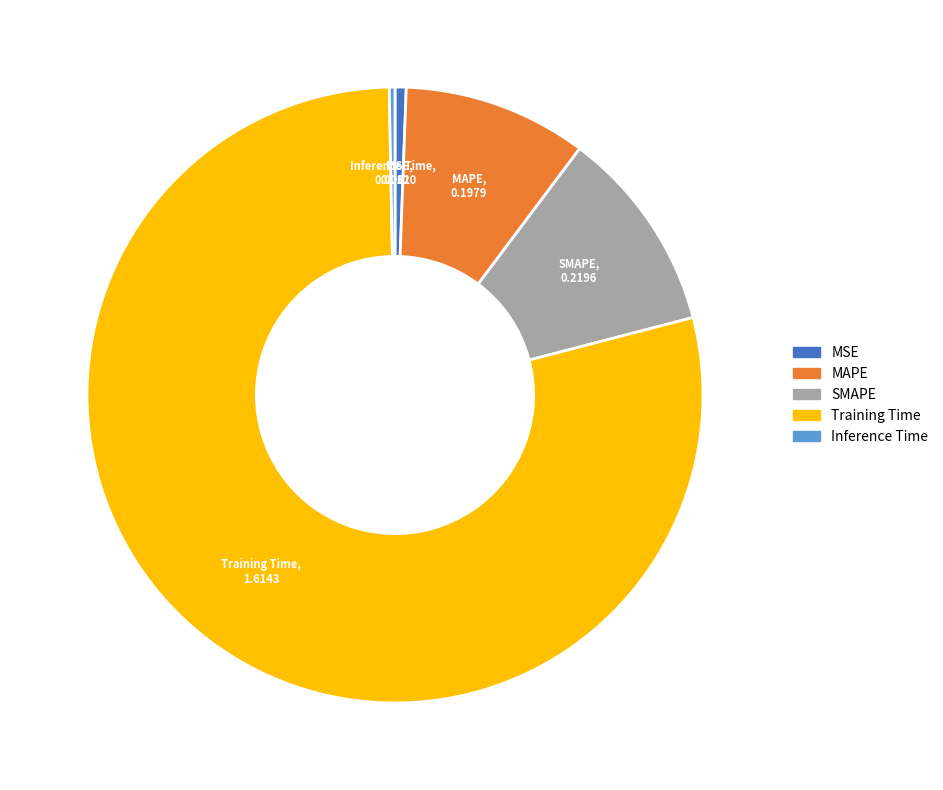

Is it true that MSE is 11% of the pie?

False